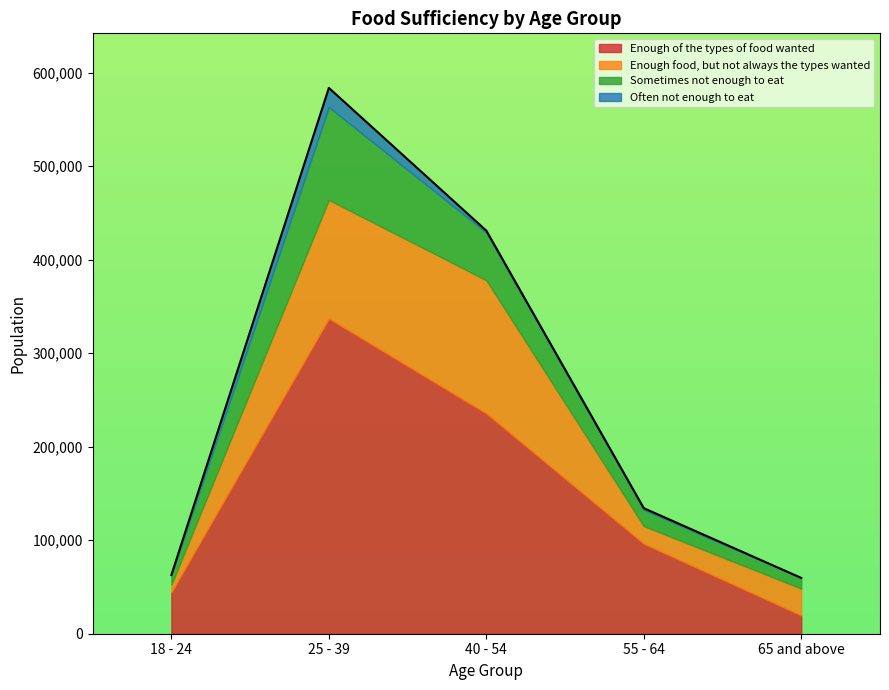

Reading left to right, what are all the values shown in this chart?

Enough of the types of food wanted: 18 - 24=44421	25 - 39=337216	40 - 54=235643	55 - 64=96342	65 and above=19651
Enough food, but not always the types wanted: 18 - 24=8099	25 - 39=126763	40 - 54=142399	55 - 64=18745	65 and above=28671
Sometimes not enough to eat: 18 - 24=10282	25 - 39=99279	40 - 54=50992	55 - 64=17508	65 and above=11355
Often not enough to eat: 18 - 24=0	25 - 39=20493	40 - 54=2039	55 - 64=1673	65 and above=0